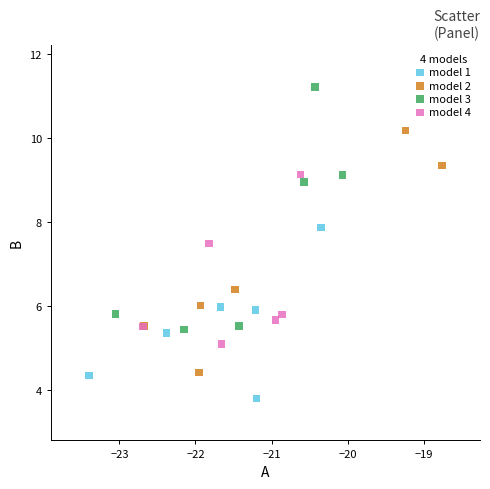

Which series reaches the minimum Y coordinate?

model 1